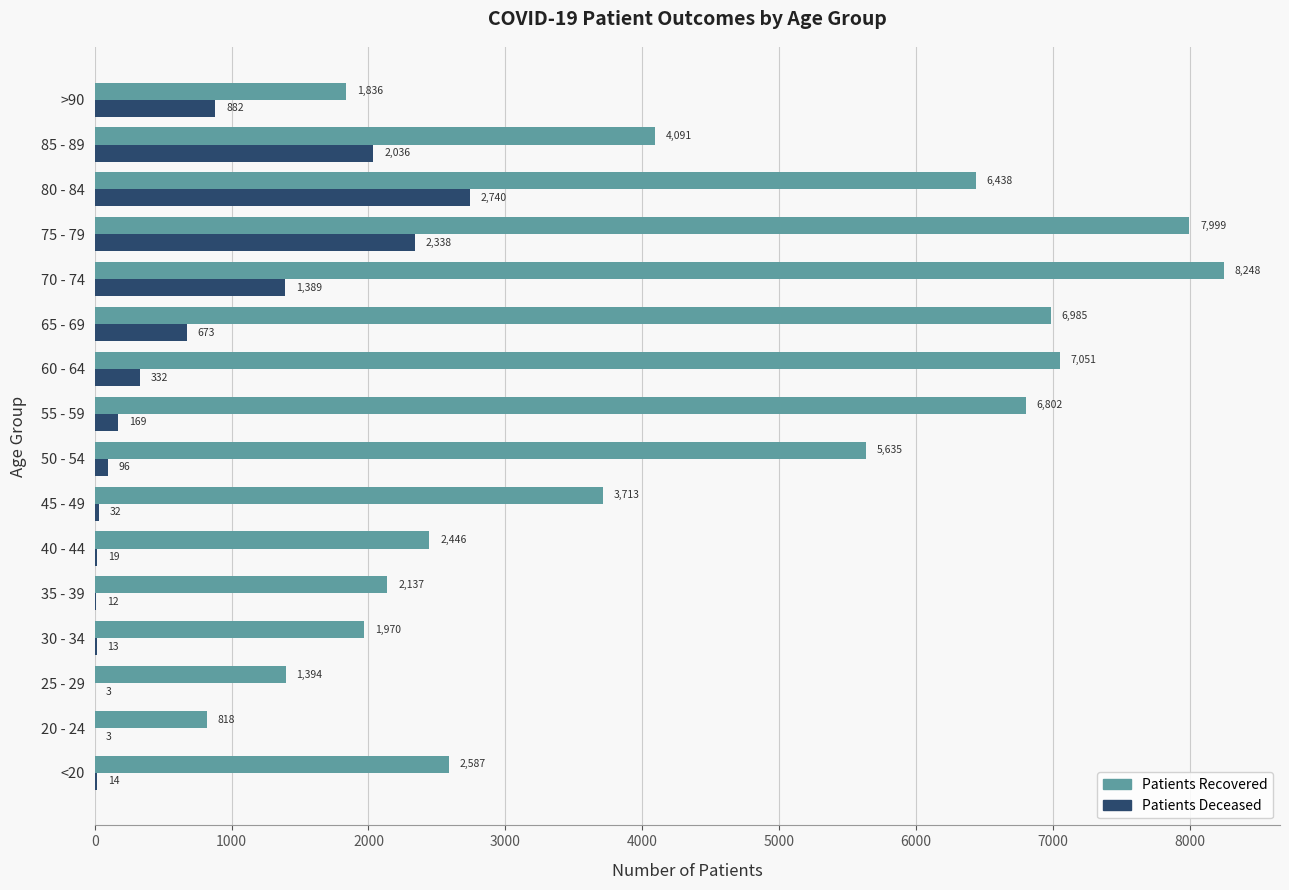

How many distinct data groups are displayed?

2